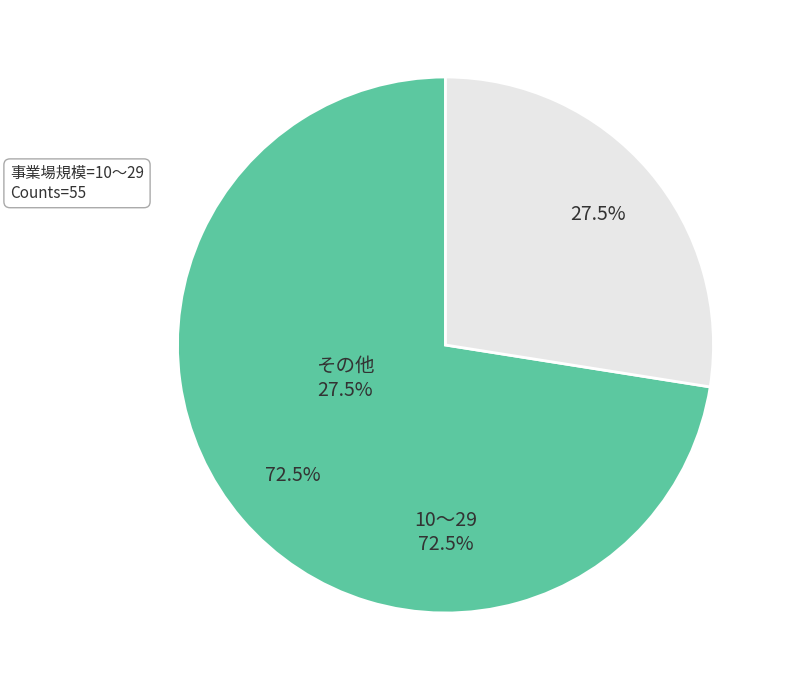

Which slice is the smallest?

その他